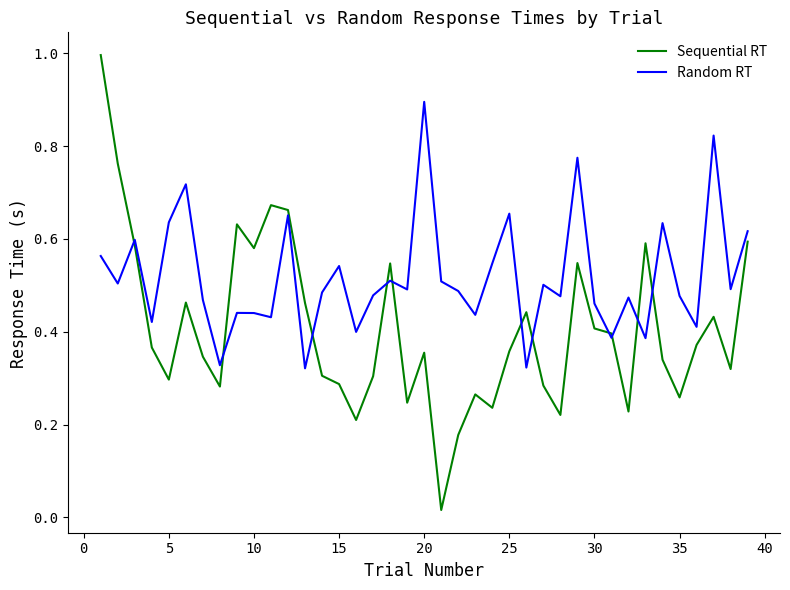

List the series in order of their overall mean, highest first.

Random RT, Sequential RT